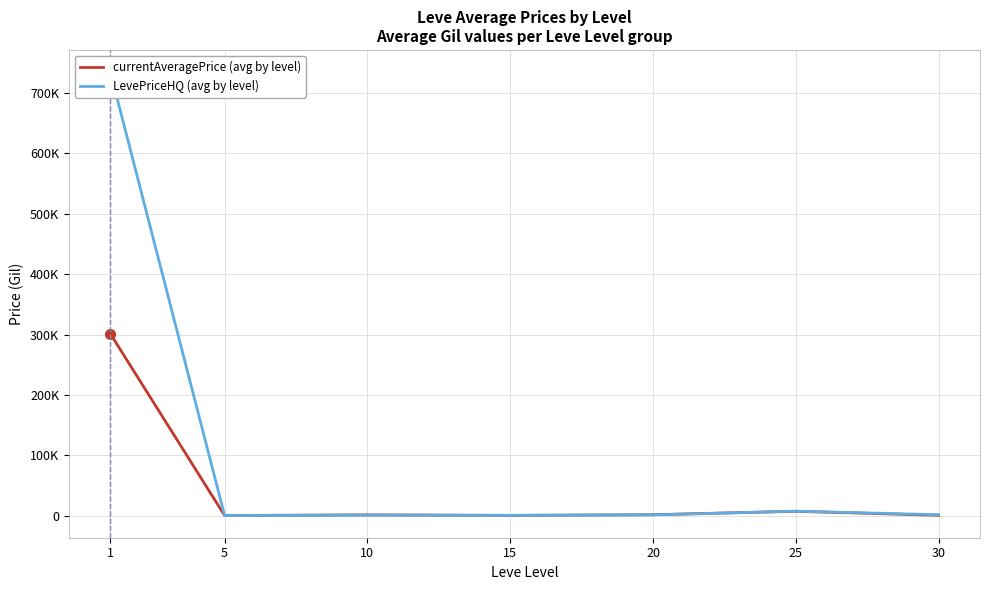

List the labels in order of currentAveragePrice (avg by level) value, largest first.

1, 25, 20, 10, 30, 15, 5